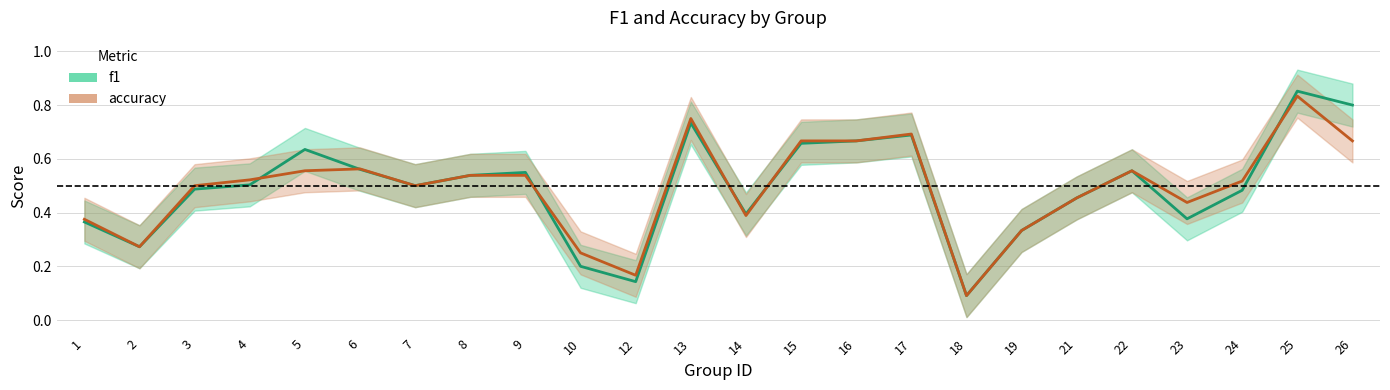

Which category has the lowest value across all series?

18